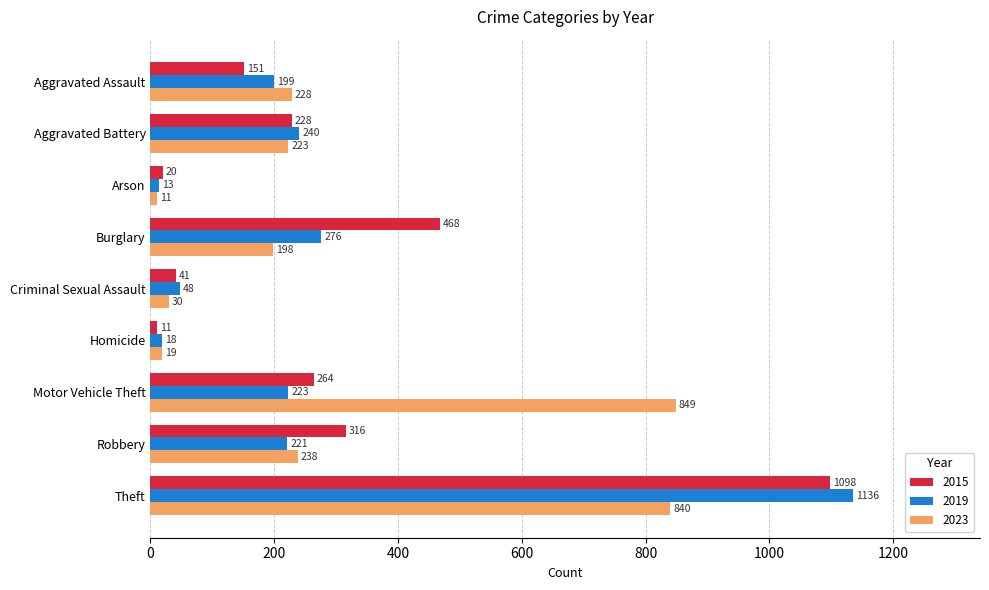

Which series has the largest total across all categories?

2023